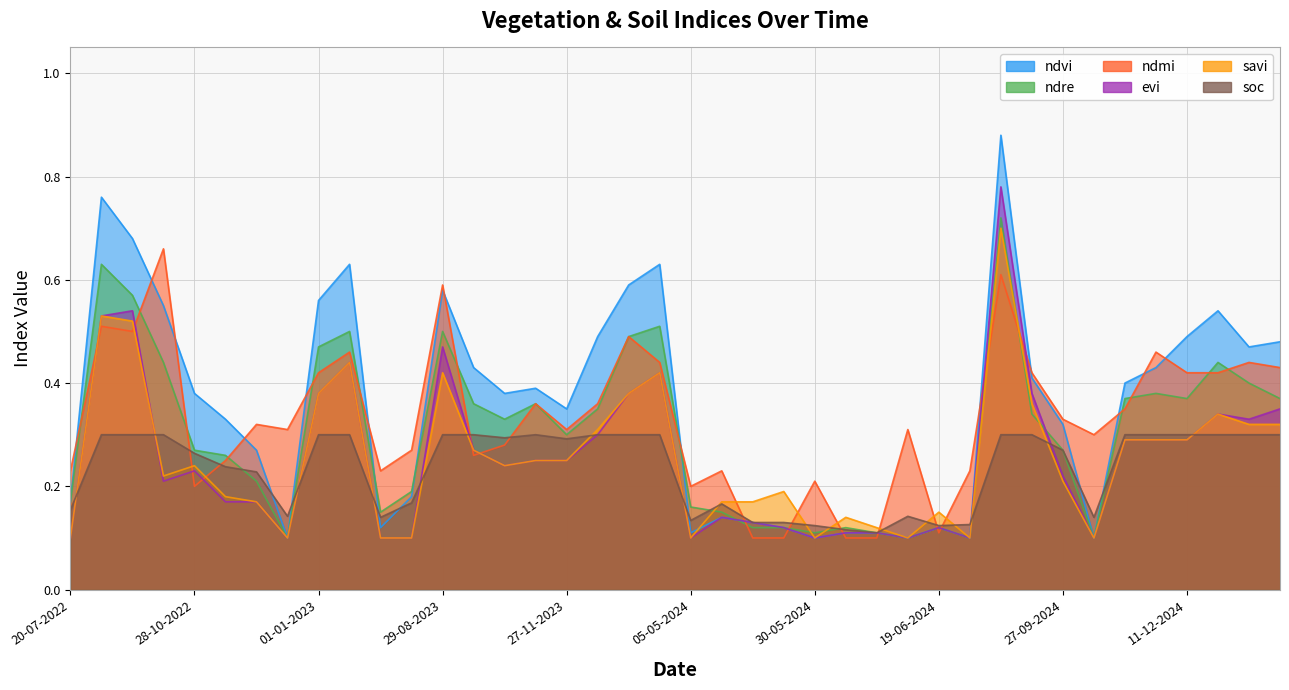

Read the ndvi value at 01-01-2024.

0.6